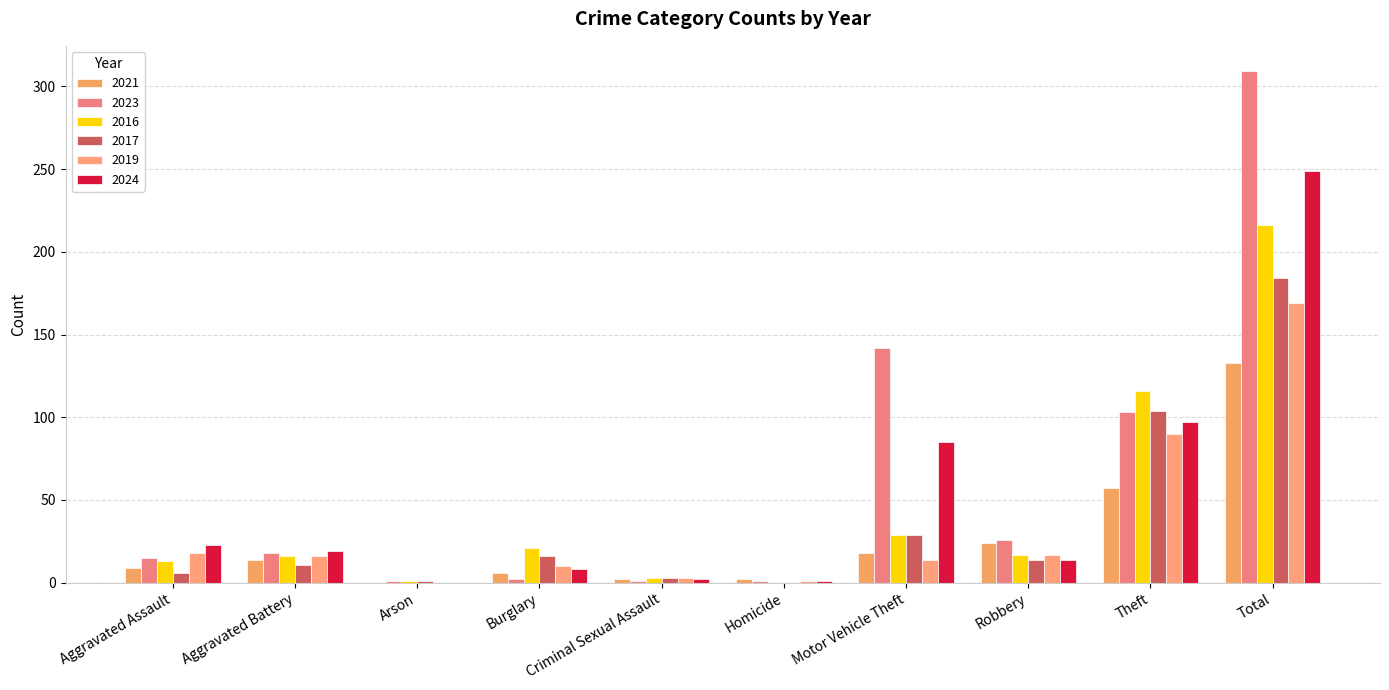

List the labels in order of 2023 value, smallest first.

Arson, Criminal Sexual Assault, Homicide, Burglary, Aggravated Assault, Aggravated Battery, Robbery, Theft, Motor Vehicle Theft, Total